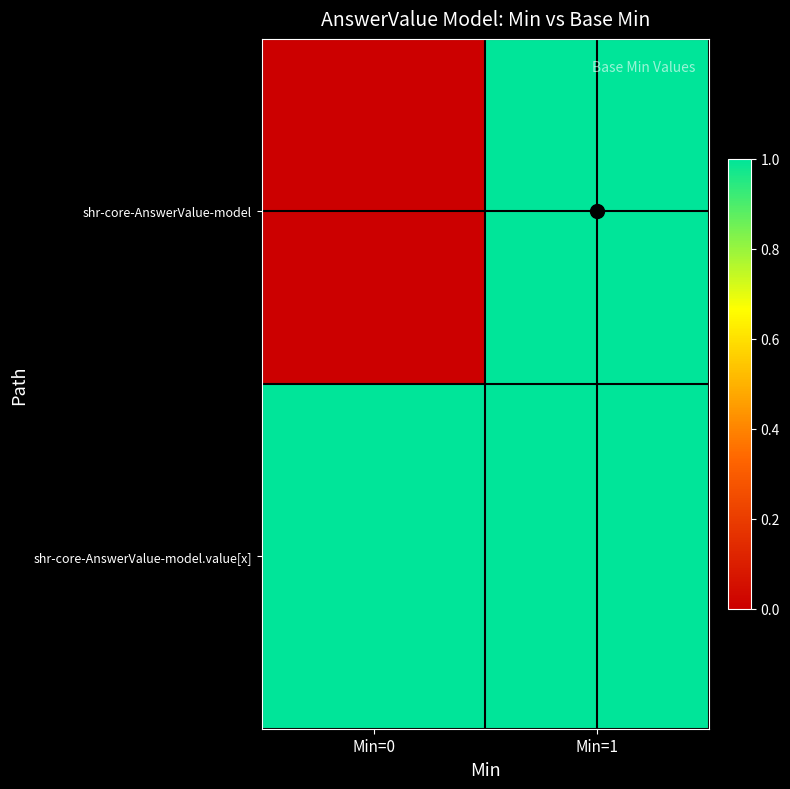

Rank the series by their average value, from lowest to highest.

shr-core-AnswerValue-model, shr-core-AnswerValue-model.value[x]